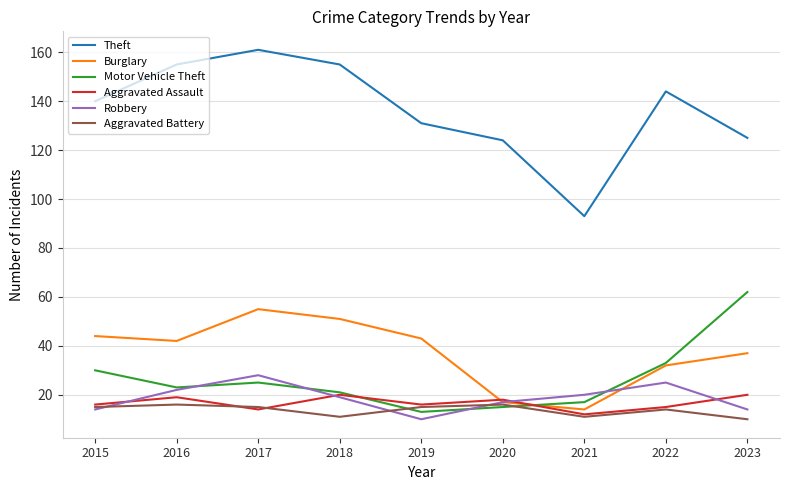

What is the total value across all series at 2022?

263